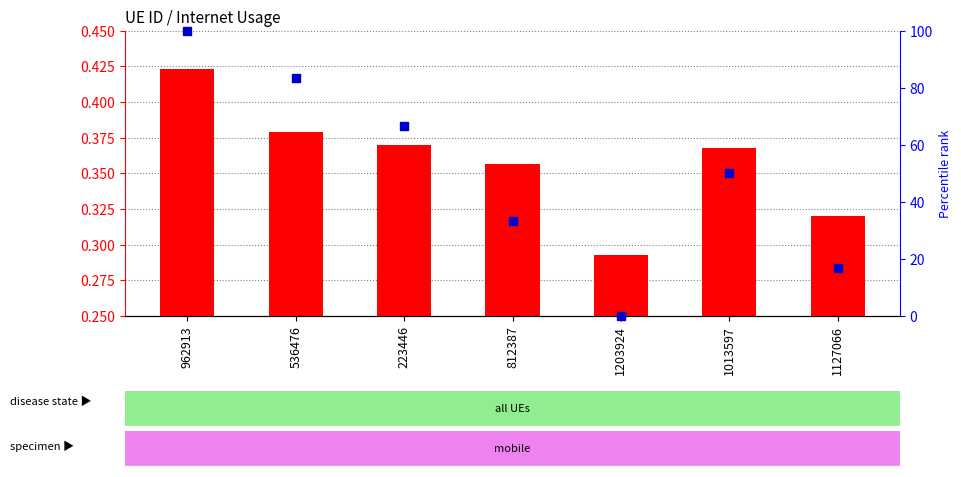

At how many categories does at least one series exceed 51?

3